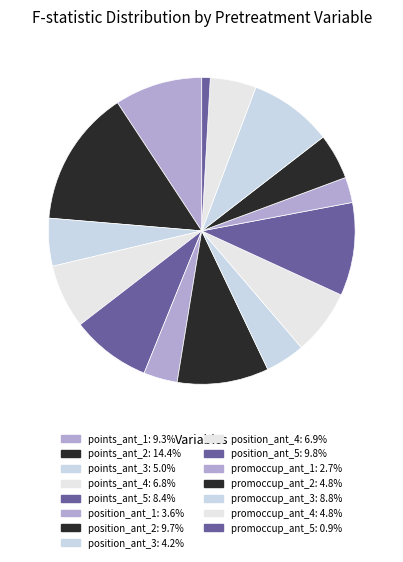

Is position_ant_5 the majority of the pie?

No